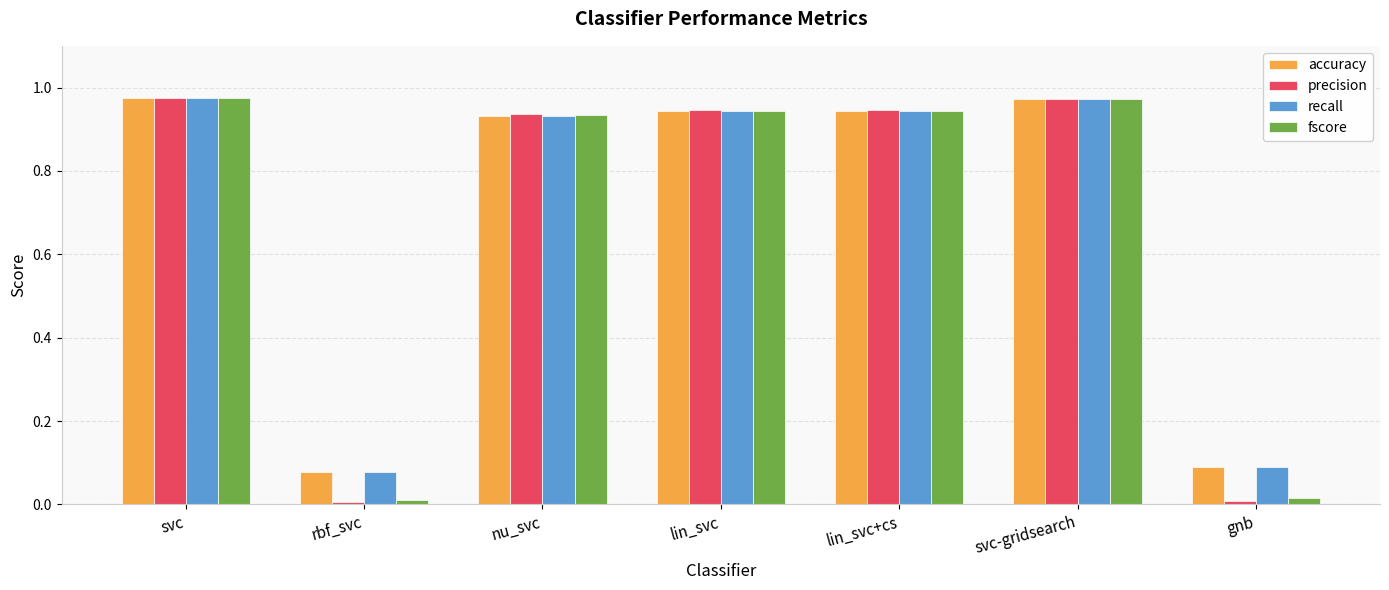

What position from the left is svc-gridsearch?

6